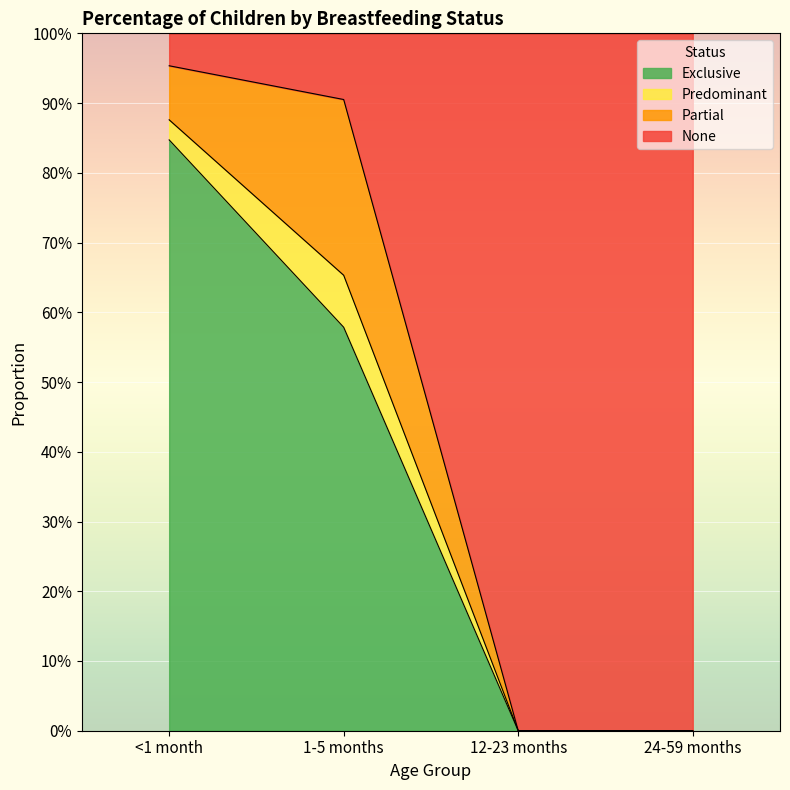

How many values in the Exclusive series exceed 0?

2